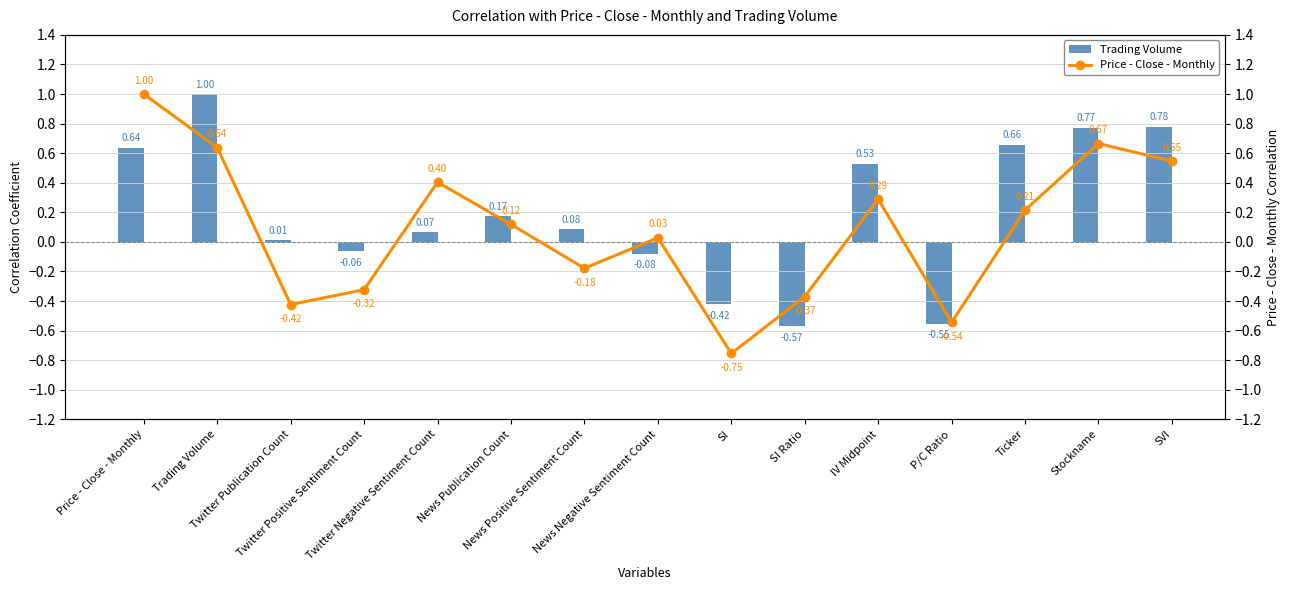

What is the sum of the Price - Close - Monthly values at Twitter Negative Sentiment Count and Price - Close - Monthly?

1.4